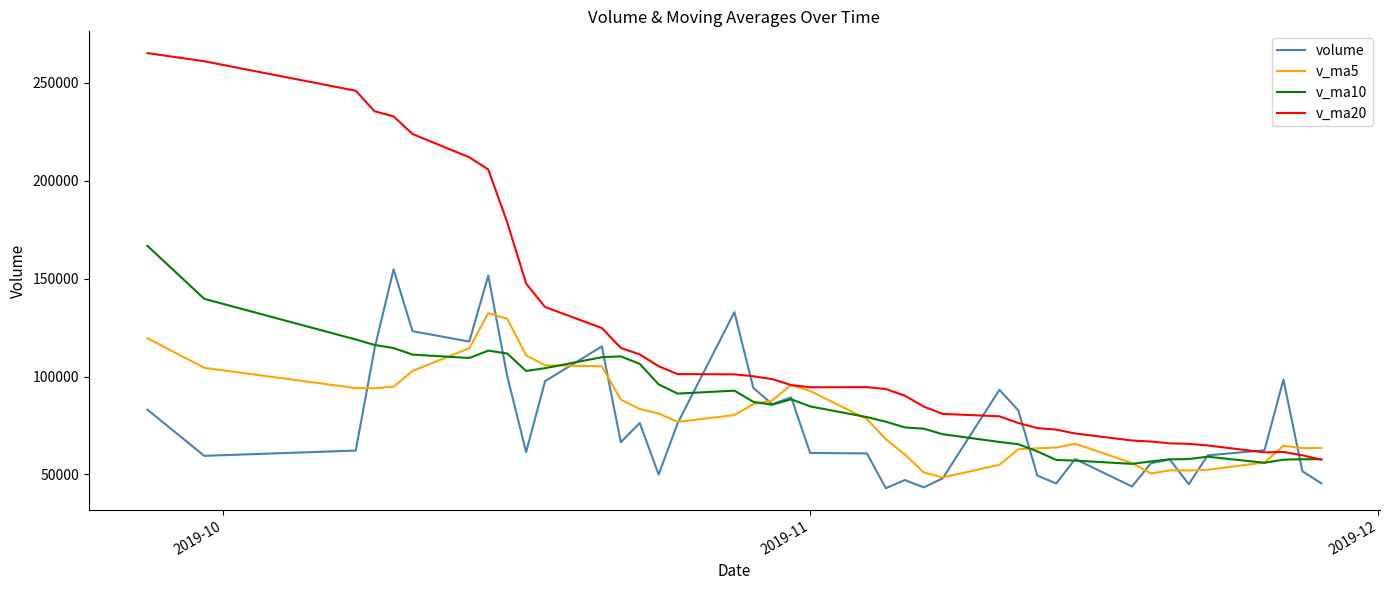

Which series has the largest range (max minus min)?

v_ma20